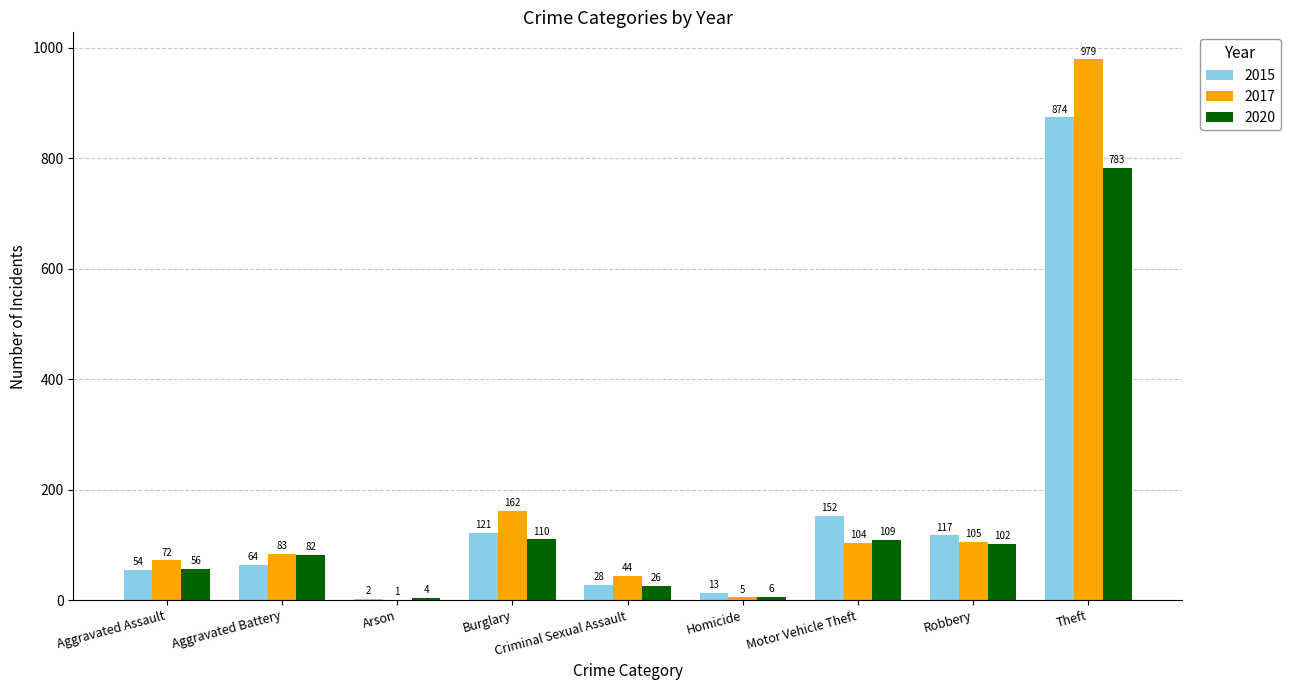

True or false: 2017 has a value of 5 at Homicide.

True